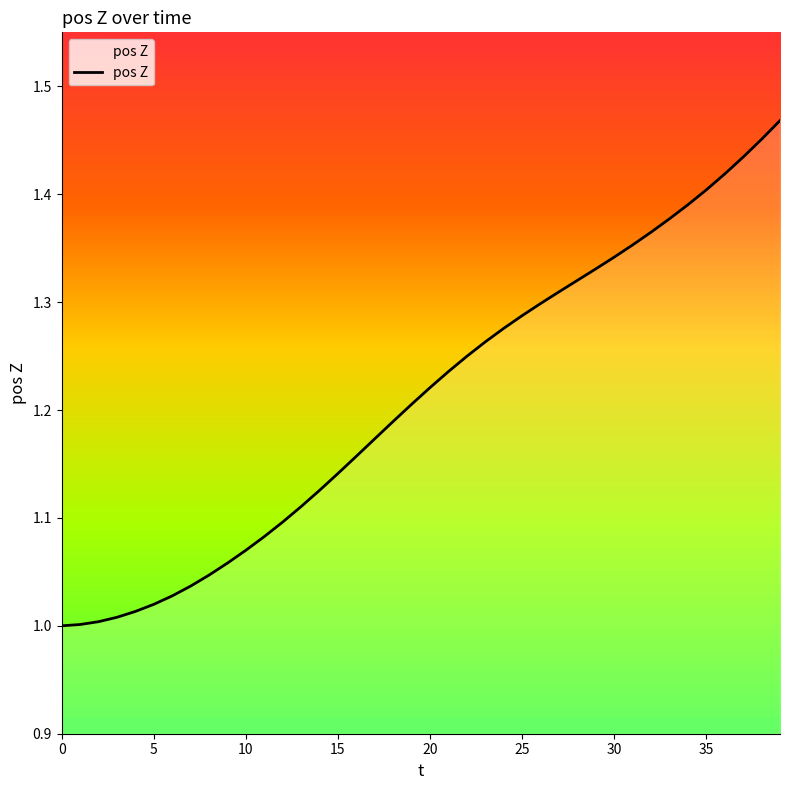

What is the difference between the maximum and minimum values?

0.5